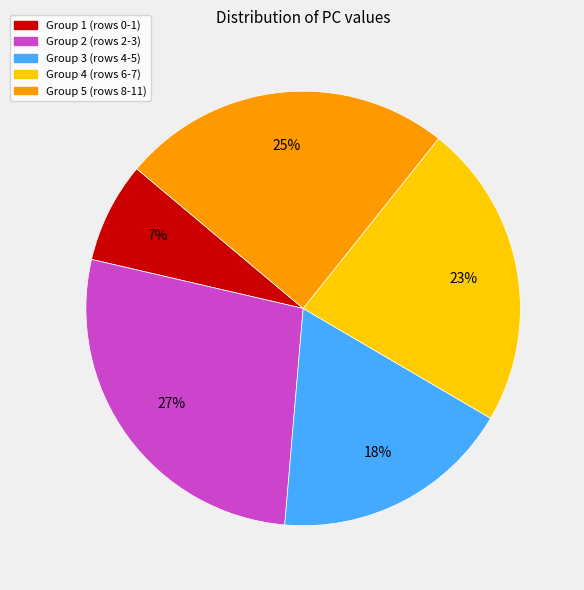

To the nearest percent, what is the average slice percentage?

20%